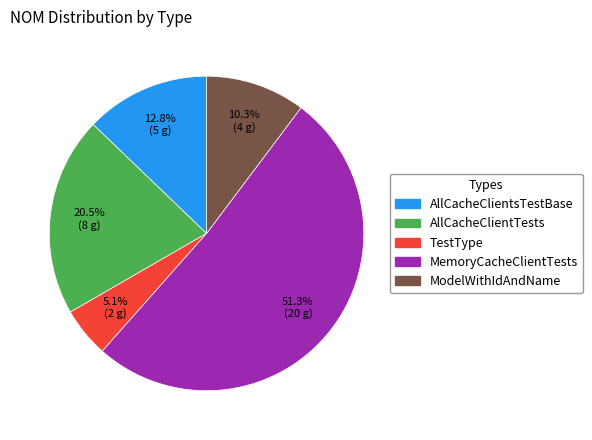

Is there a majority slice in this chart?

Yes